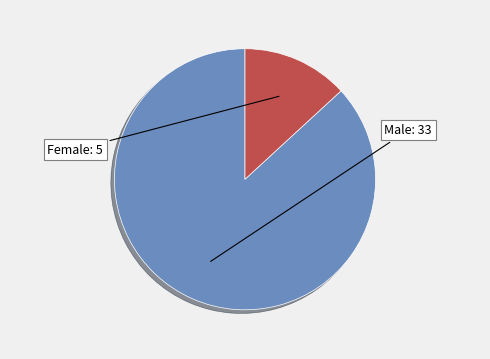

Is the sum of Female and Male greater than half?

Yes